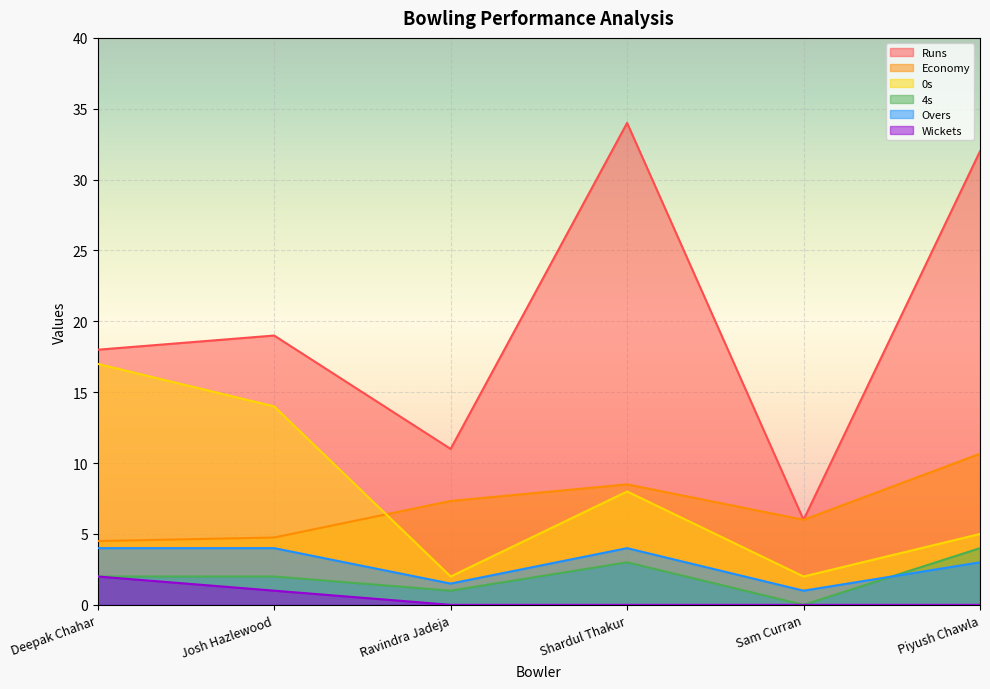

Reading left to right, extract all data points from this chart.

Runs: 18.0	19.0	11.0	34.0	6.0	32.0
Economy: 4.5	4.8	7.3	8.5	6.0	10.7
0s: 17.0	14.0	2.0	8.0	2.0	5.0
4s: 2.0	2.0	1.0	3.0	0.0	4.0
Overs: 4.0	4.0	1.5	4.0	1.0	3.0
Wickets: 2.0	1.0	0.0	0.0	0.0	0.0